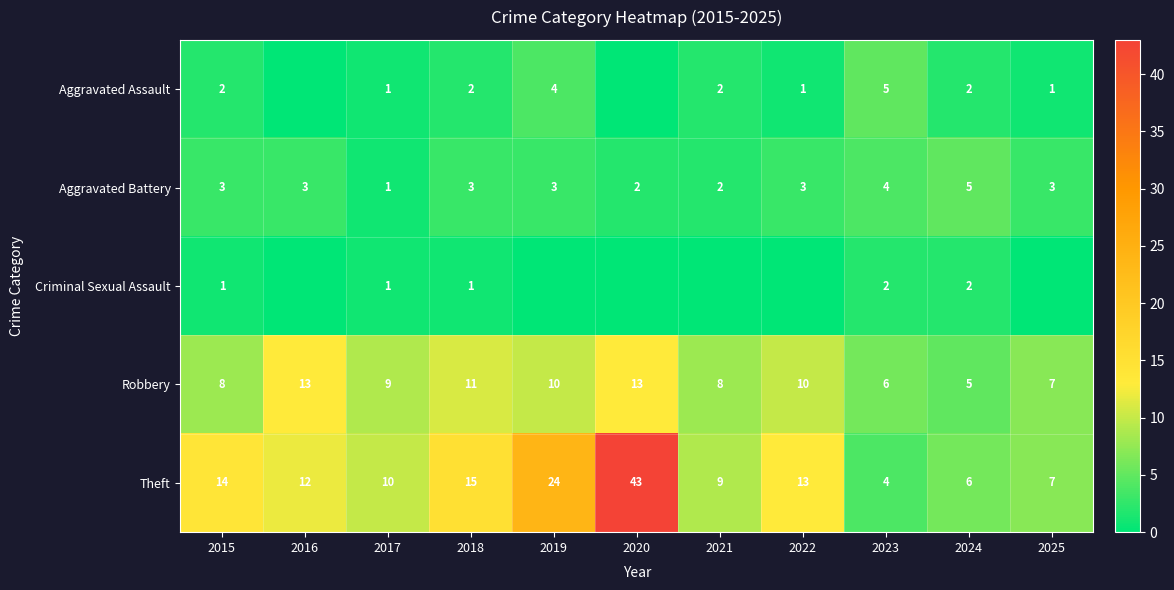

Which category has the lowest value in the Theft series?

2023